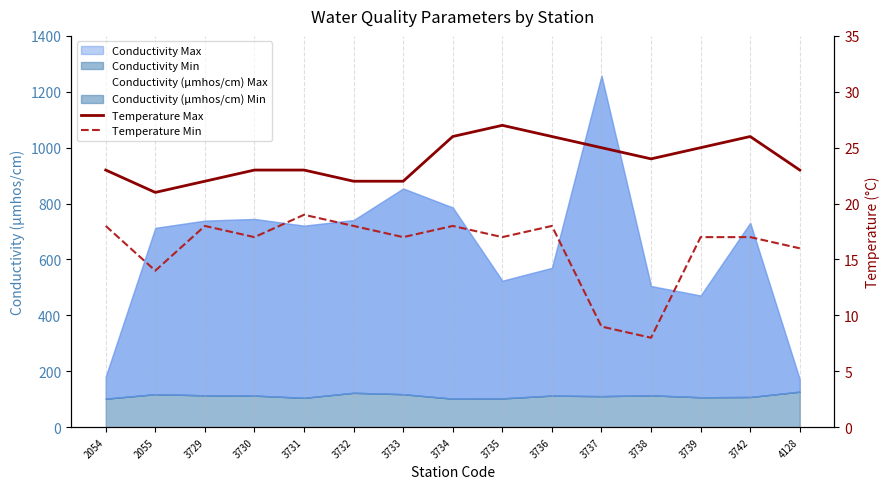

In Temperature Max, how many points are lower than both neighbors (excluding endpoints)?

2